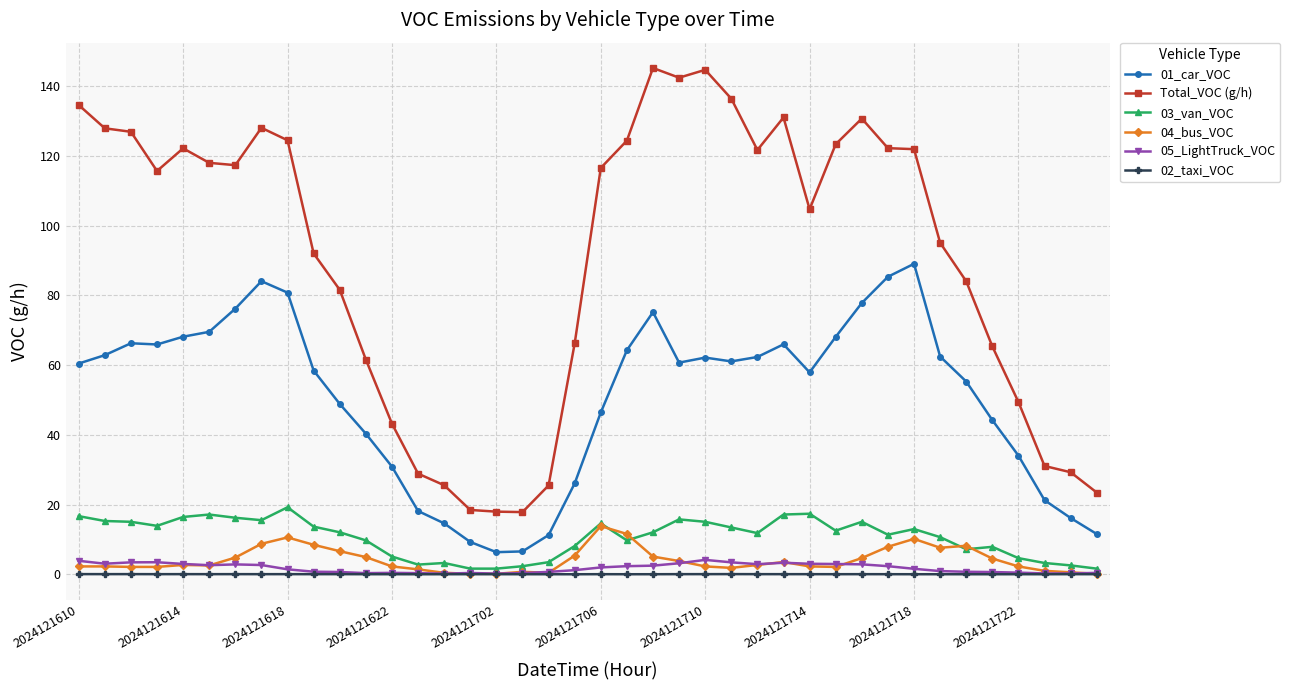

What is the maximum value for 04_bus_VOC?

13.8